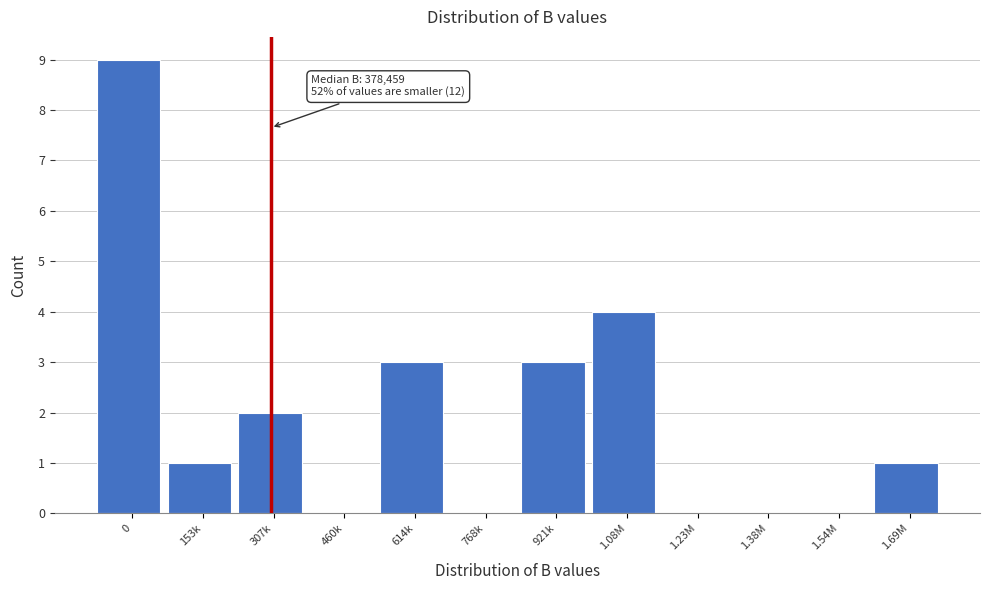

Reading left to right, what are all the values shown in this chart?

0=9	153k=1	307k=2	460k=0	614k=3	768k=0	921k=3	1.08M=4	1.23M=0	1.38M=0	1.54M=0	1.69M=1